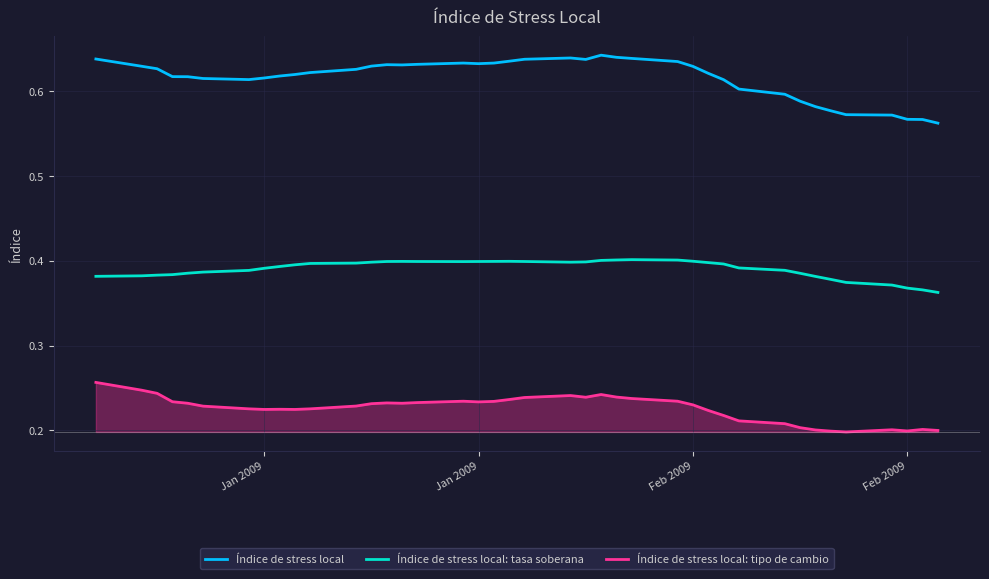

Which series has the widest spread of values?

Índice de stress local